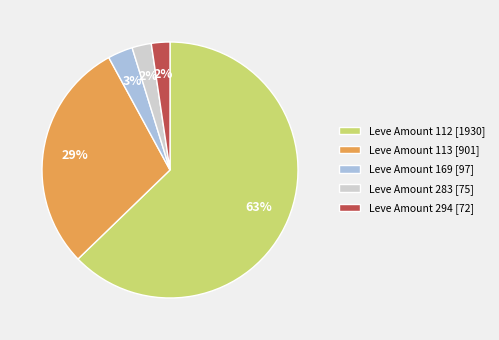

Do Leve Amount 113 [901] and Leve Amount 283 [75] together represent more than half of the pie?

No